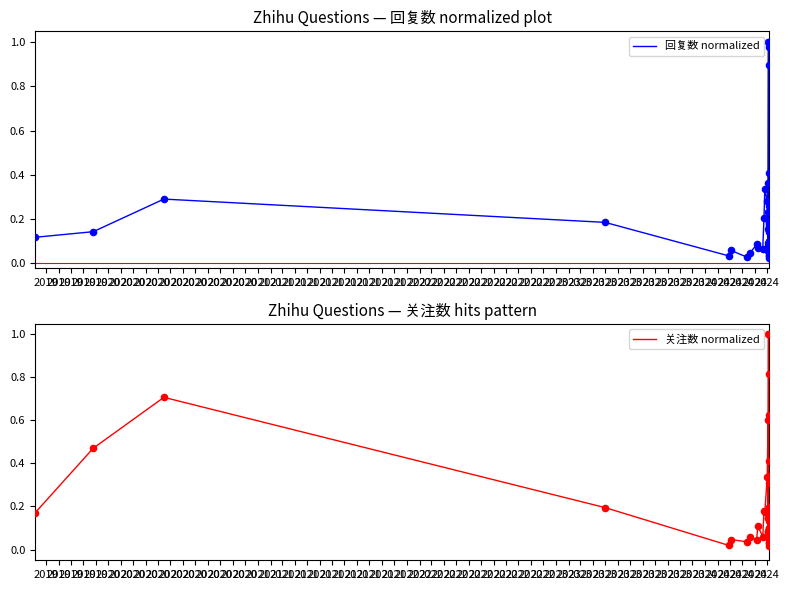

Which series has the largest total across all categories?

关注数 normalized